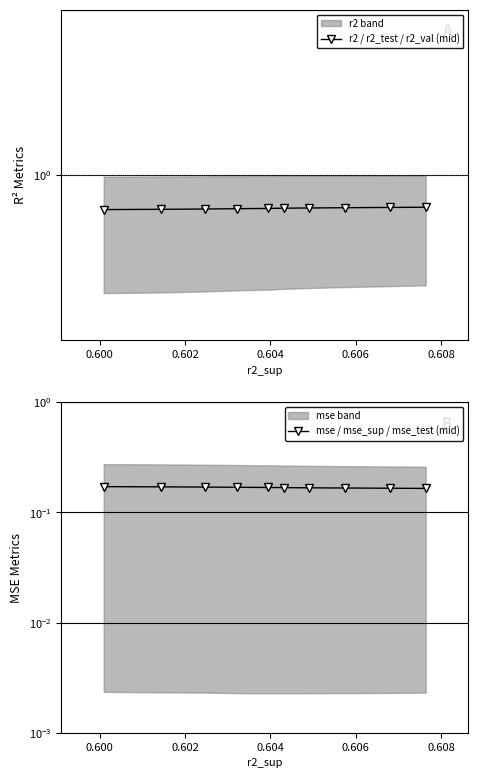

Is the value of mse / mse_sup / mse_test (mid) at 0.604 greater than the value of r2 / r2_test / r2_val (mid) at 8?

No